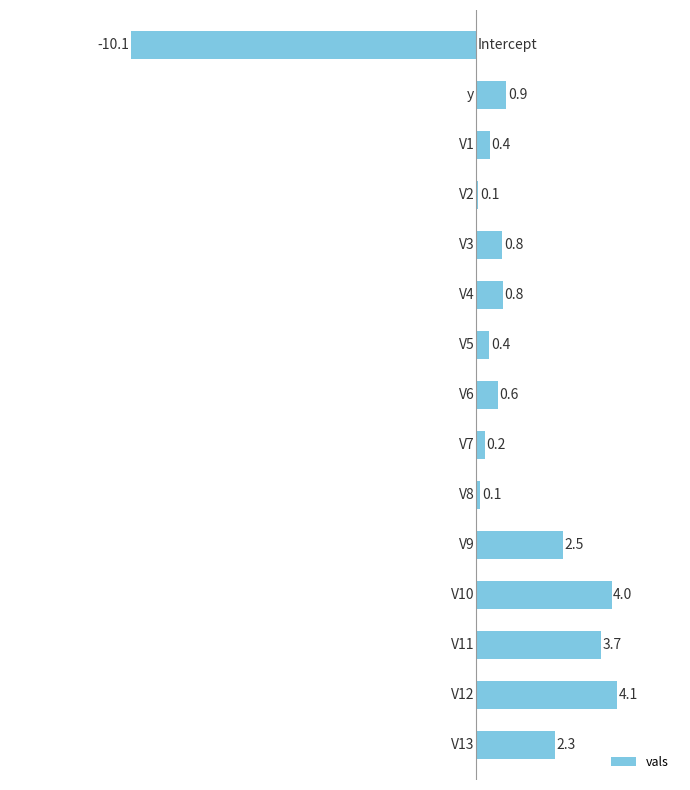

How many values are above zero?

14